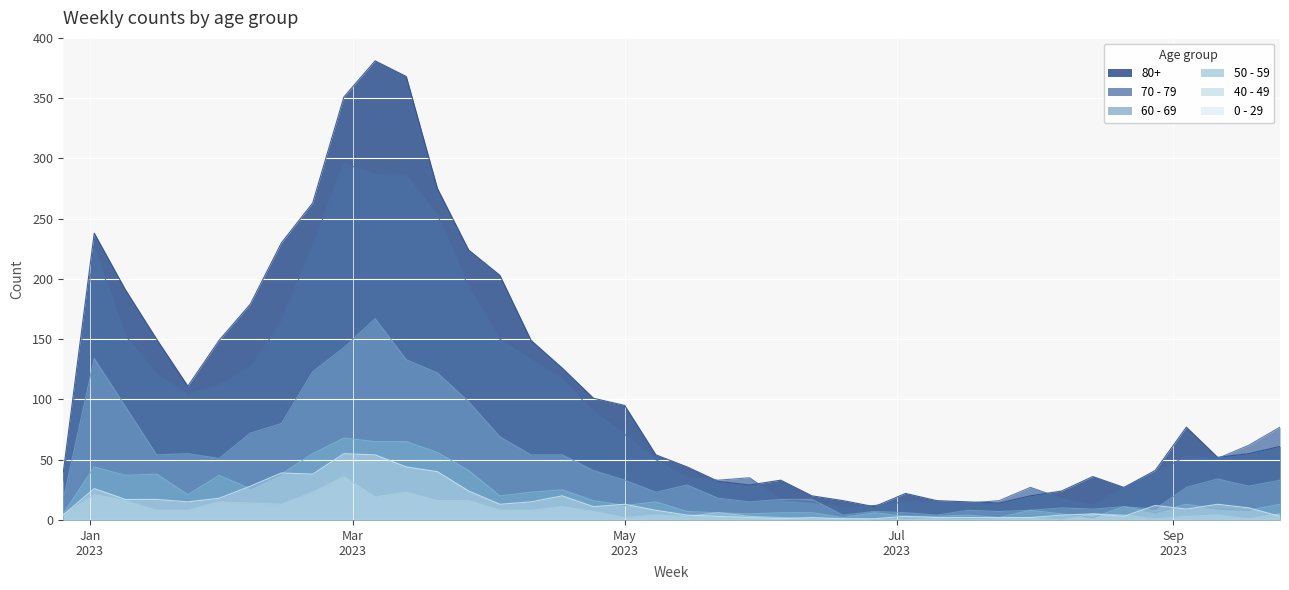

At which category is the sum across all series the highest?

2023-03-06